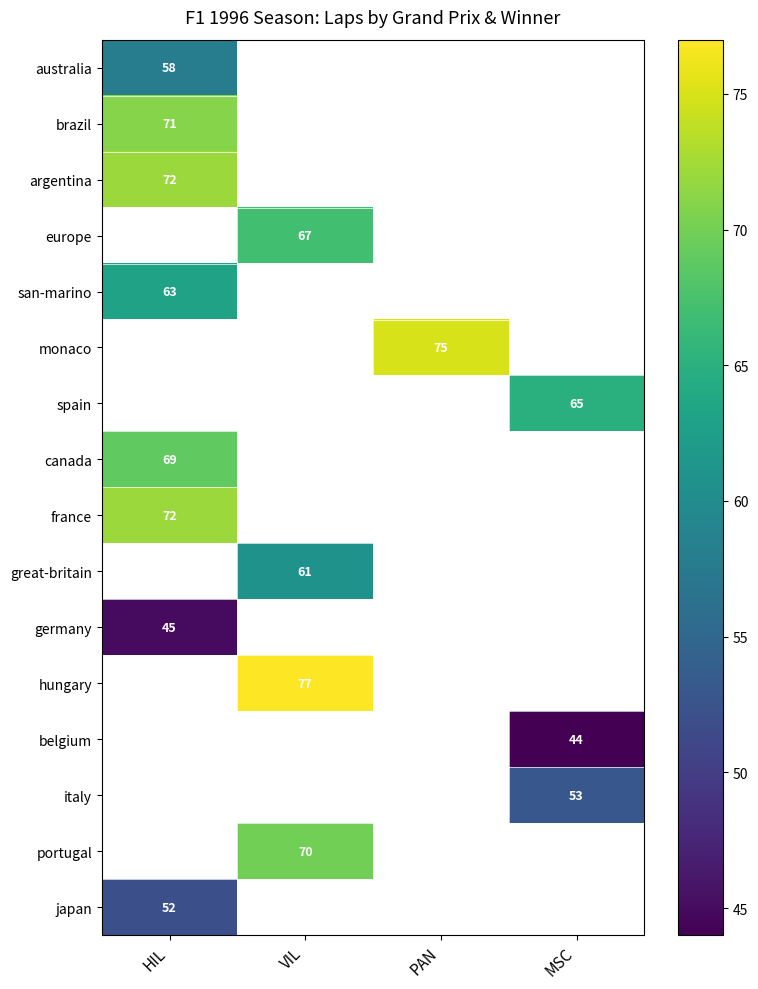

What is the maximum value for japan?

52.0